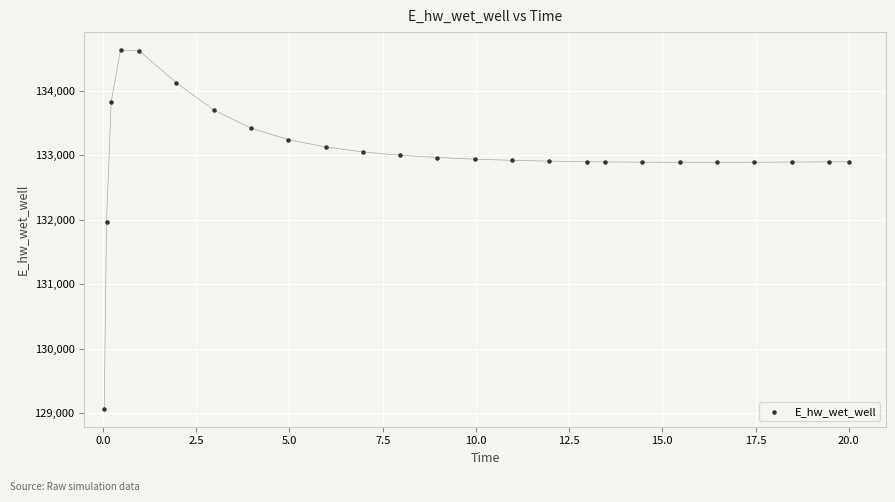

What Y value in the scatter plot is closest to 131848?

131969.6